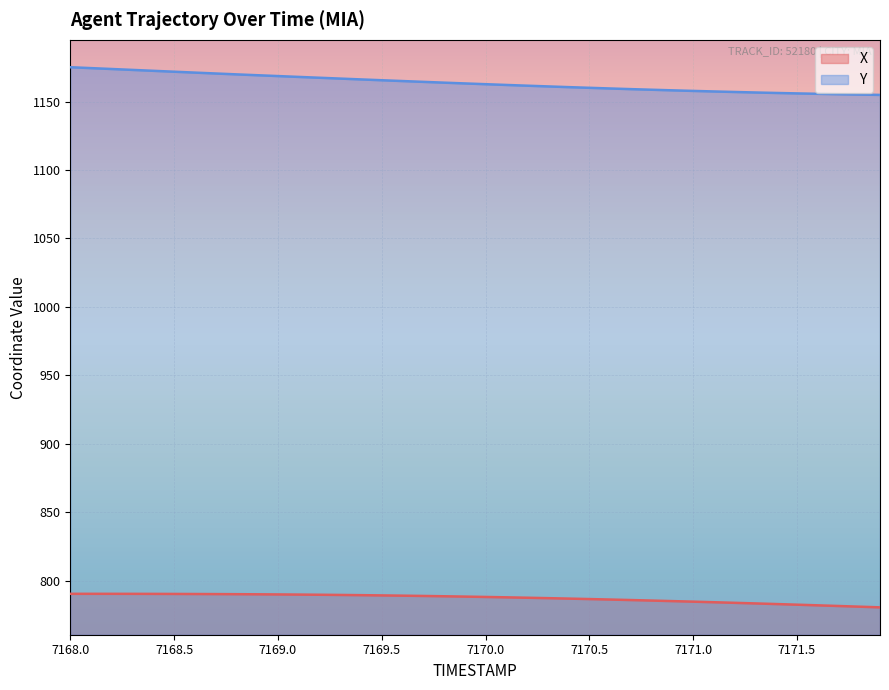

Count the number of data series in this chart.

2